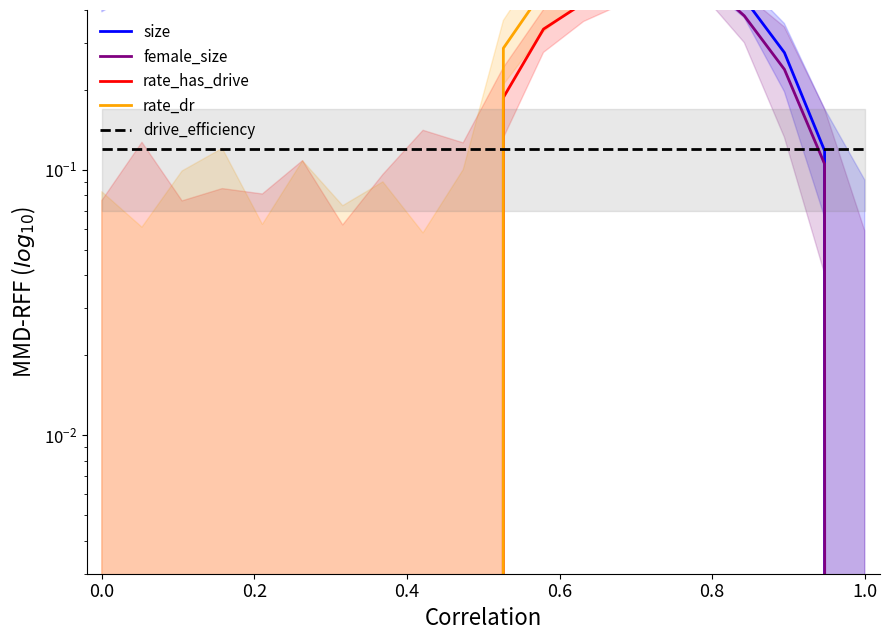

How many times do female_size and drive_efficiency cross each other?

1